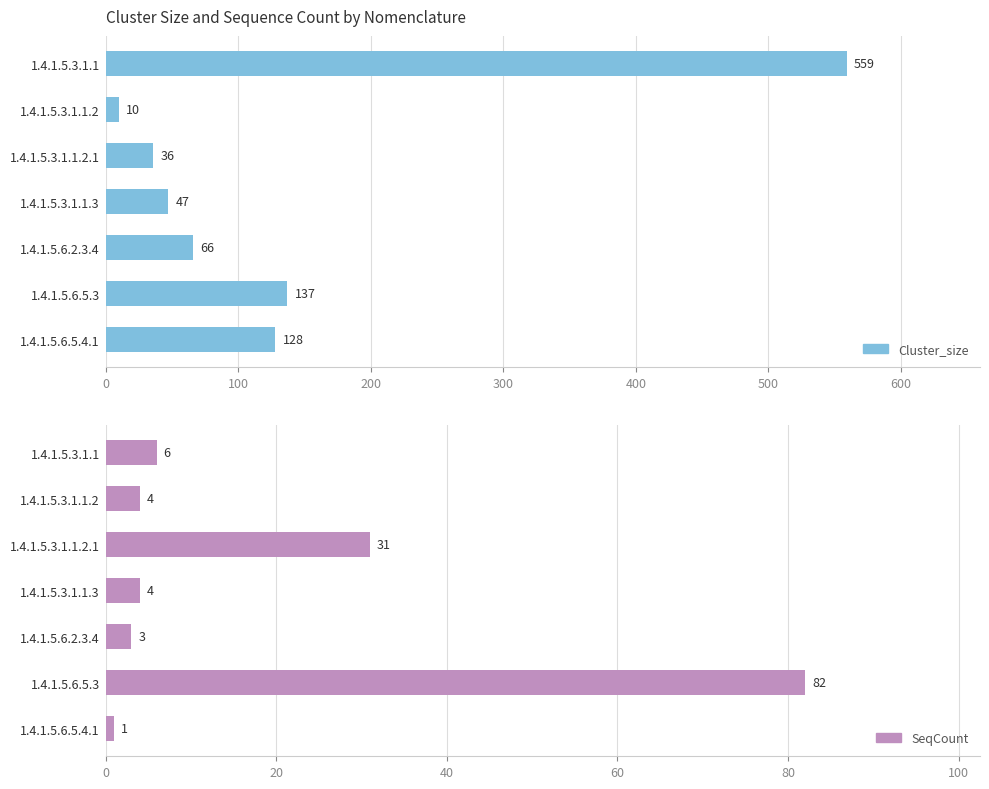

Between 300 and 500, which series saw the biggest shift?

Cluster_size